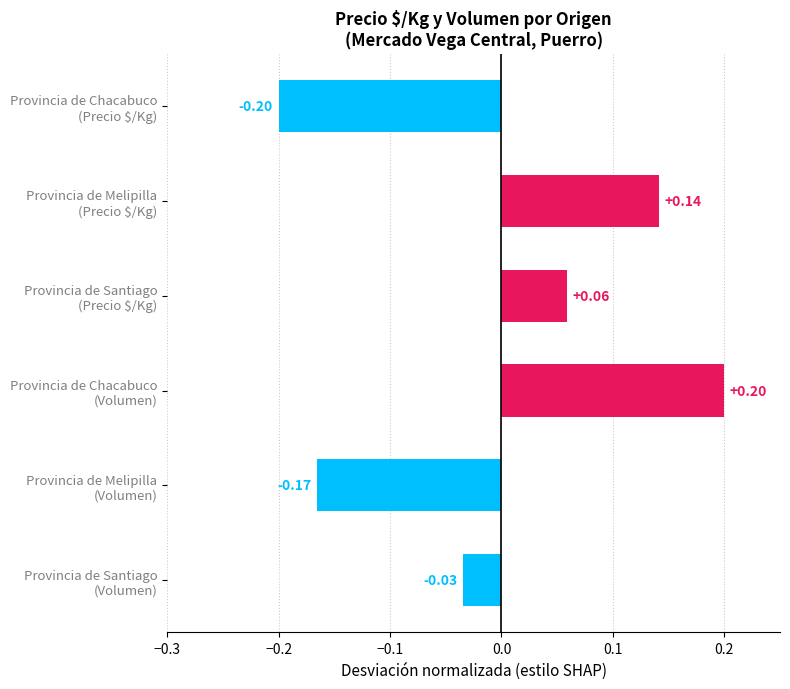

What is the difference between the maximum and second lowest values?

0.4